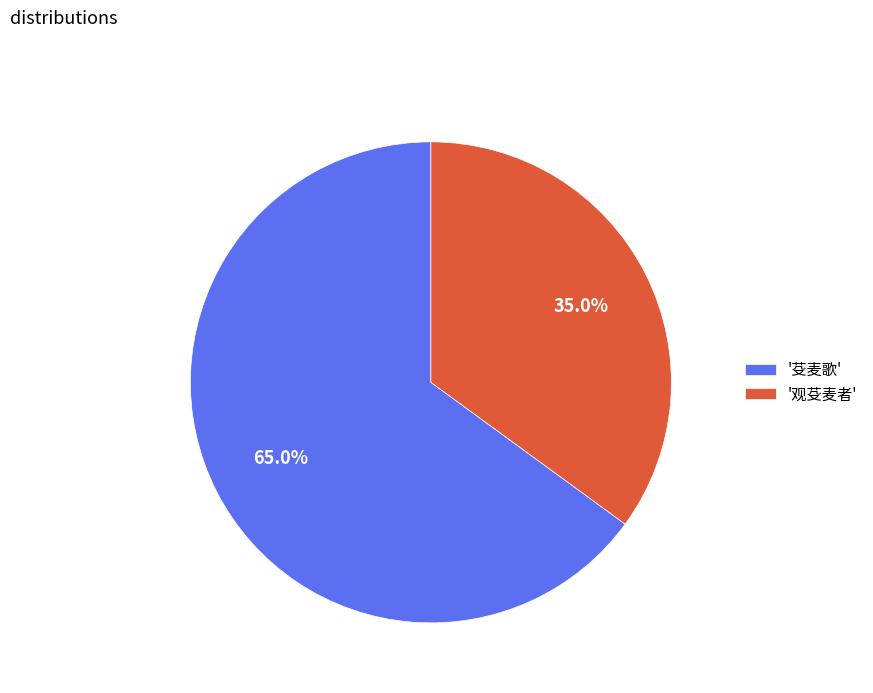

To the nearest percent, what is the difference between the largest and smallest slice percentages?

30%